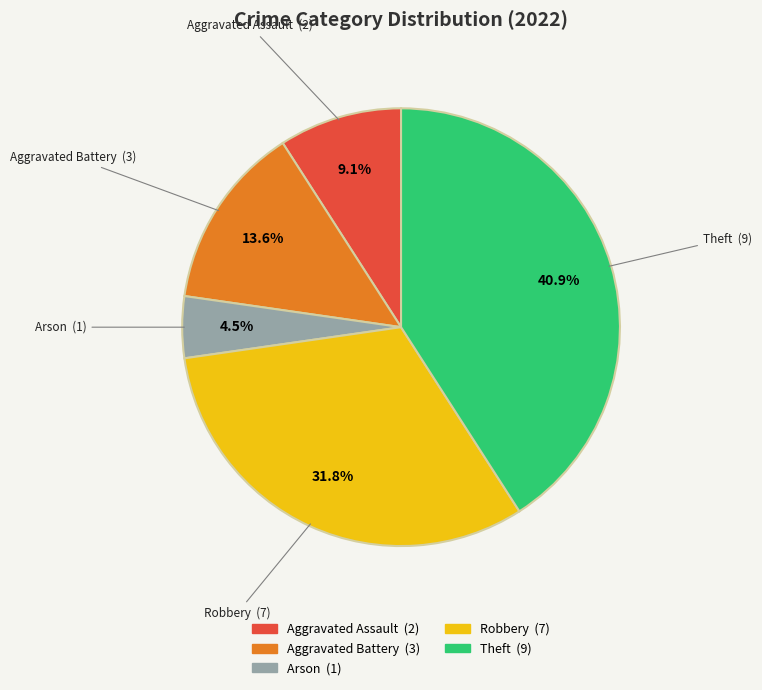

To the nearest percent, what percentage of the pie is Aggravated Assault?

9%